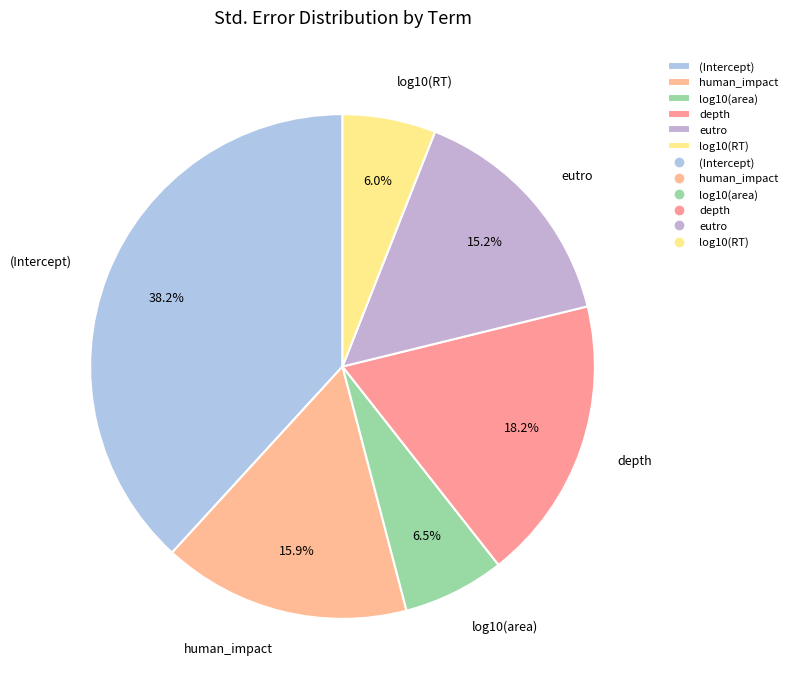

To the nearest percent, what is the average slice percentage?

17%